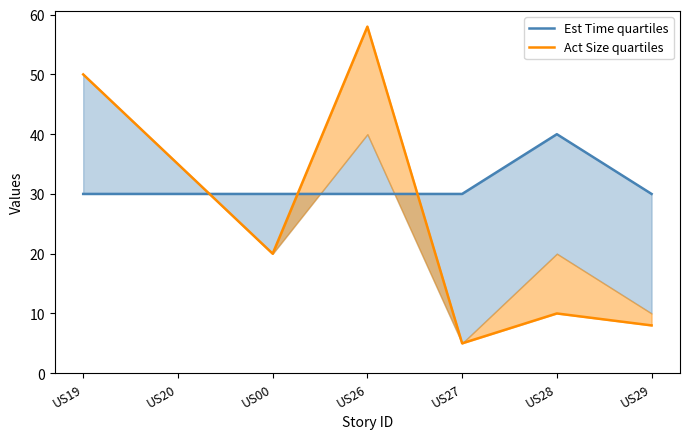

Which series has the largest range (max minus min)?

Act Size quartiles